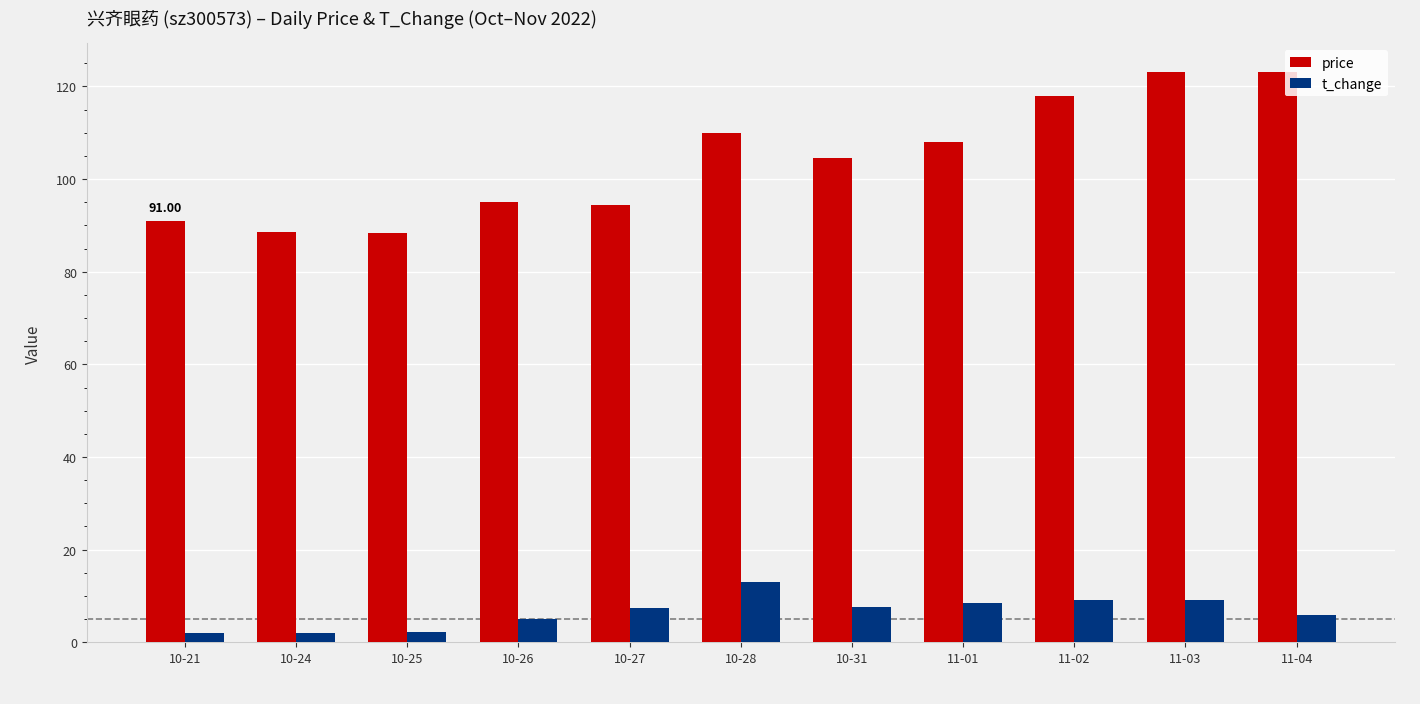

What is the sum of the t_change values at 10-28 and 11-03?

22.2